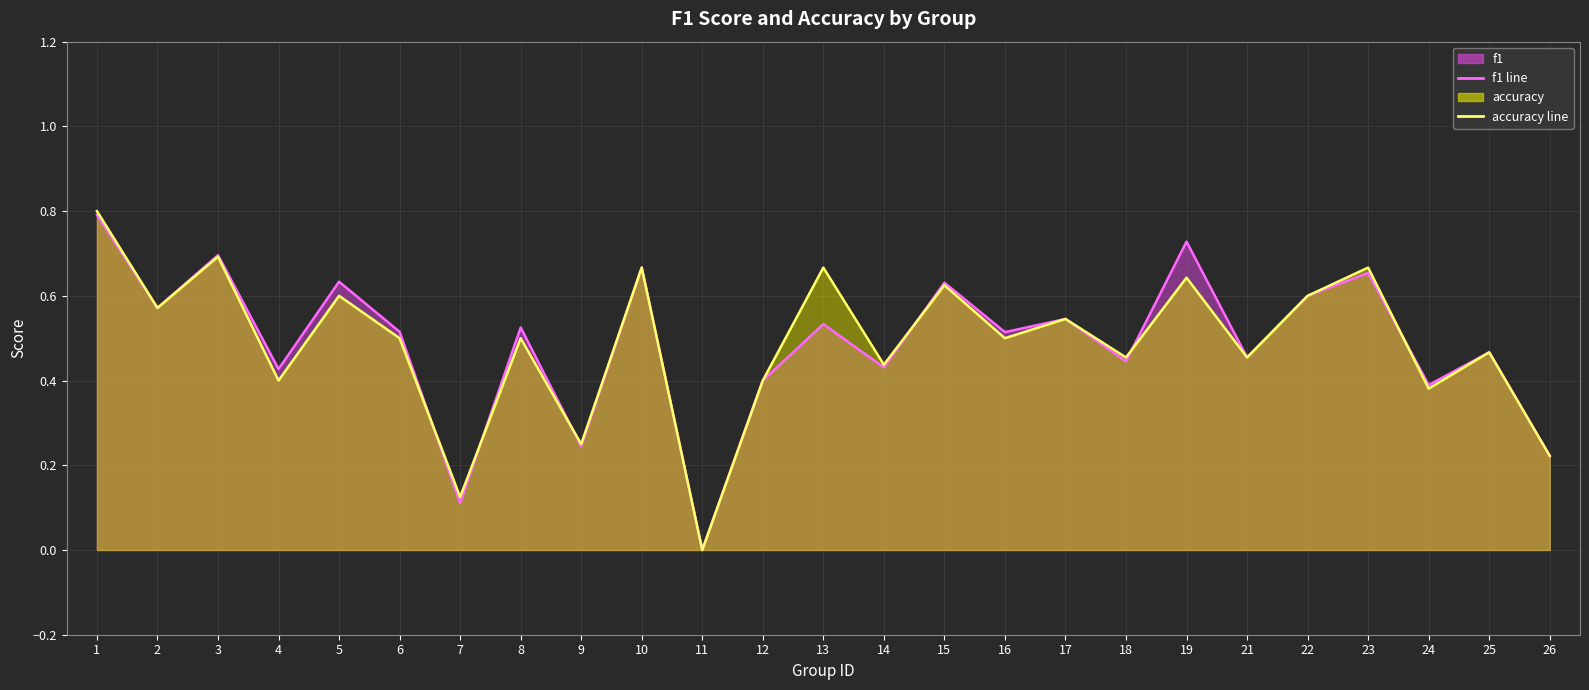

How many lines are shown in the chart?

2